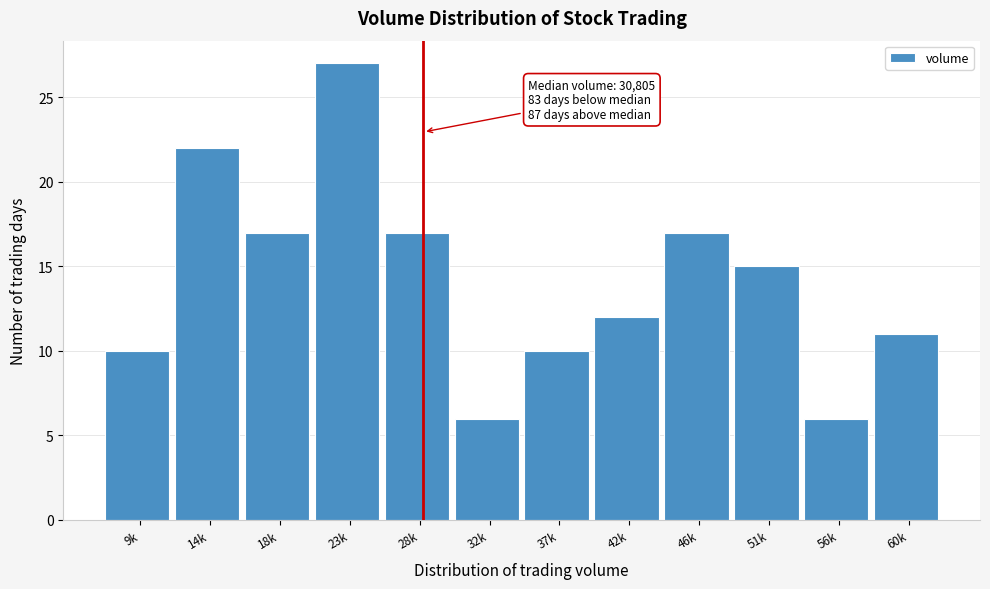

Reading left to right, what are all the values shown in this chart?

9k=10	14k=22	18k=17	23k=27	28k=17	32k=6	37k=10	42k=12	46k=17	51k=15	56k=6	60k=11